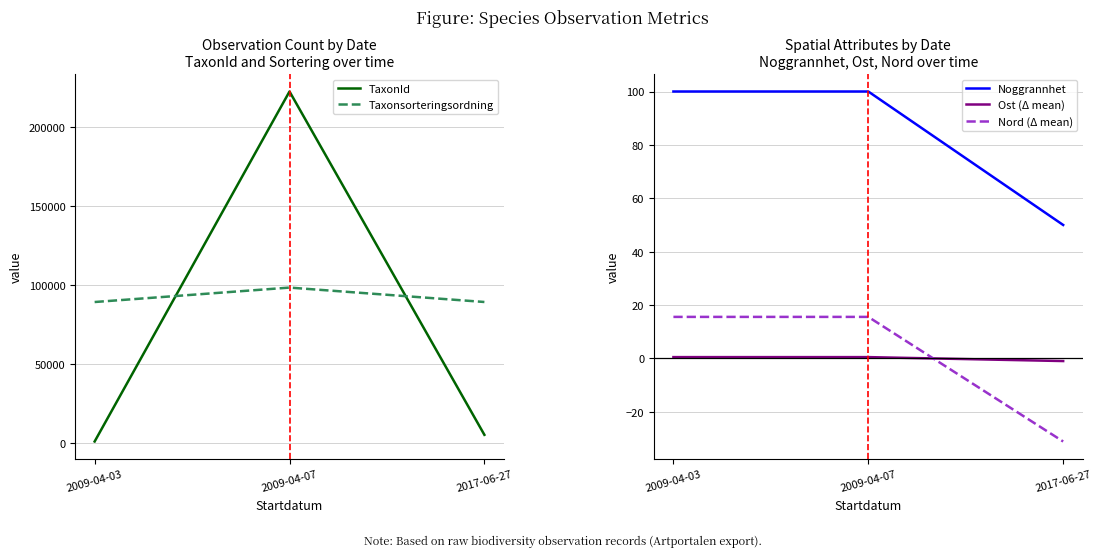

Which series has the widest spread of values?

TaxonId